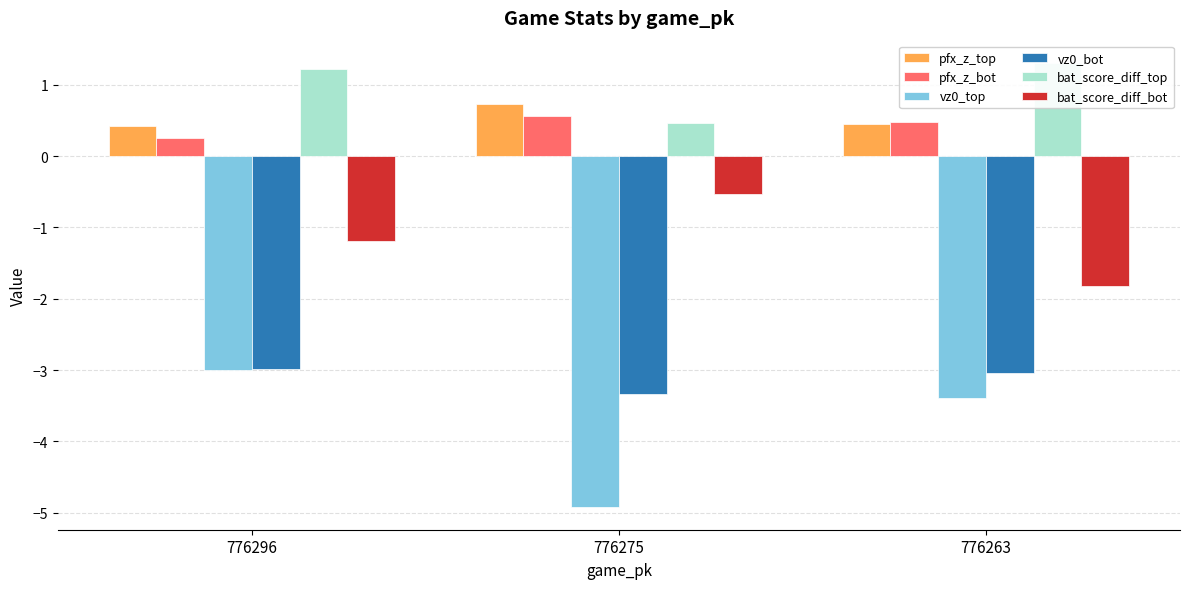

Reading right to left, extract all data points from this chart.

pfx_z_top: 0.4	0.7	0.4
pfx_z_bot: 0.5	0.6	0.3
vz0_top: -3.4	-4.9	-3.0
vz0_bot: -3.0	-3.3	-3.0
bat_score_diff_top: 1.3	0.5	1.2
bat_score_diff_bot: -1.8	-0.5	-1.2